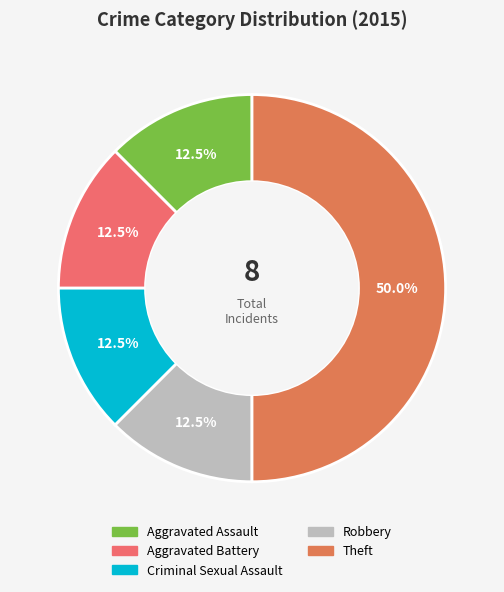

True or false: Aggravated Battery accounts for 12% of the total.

True